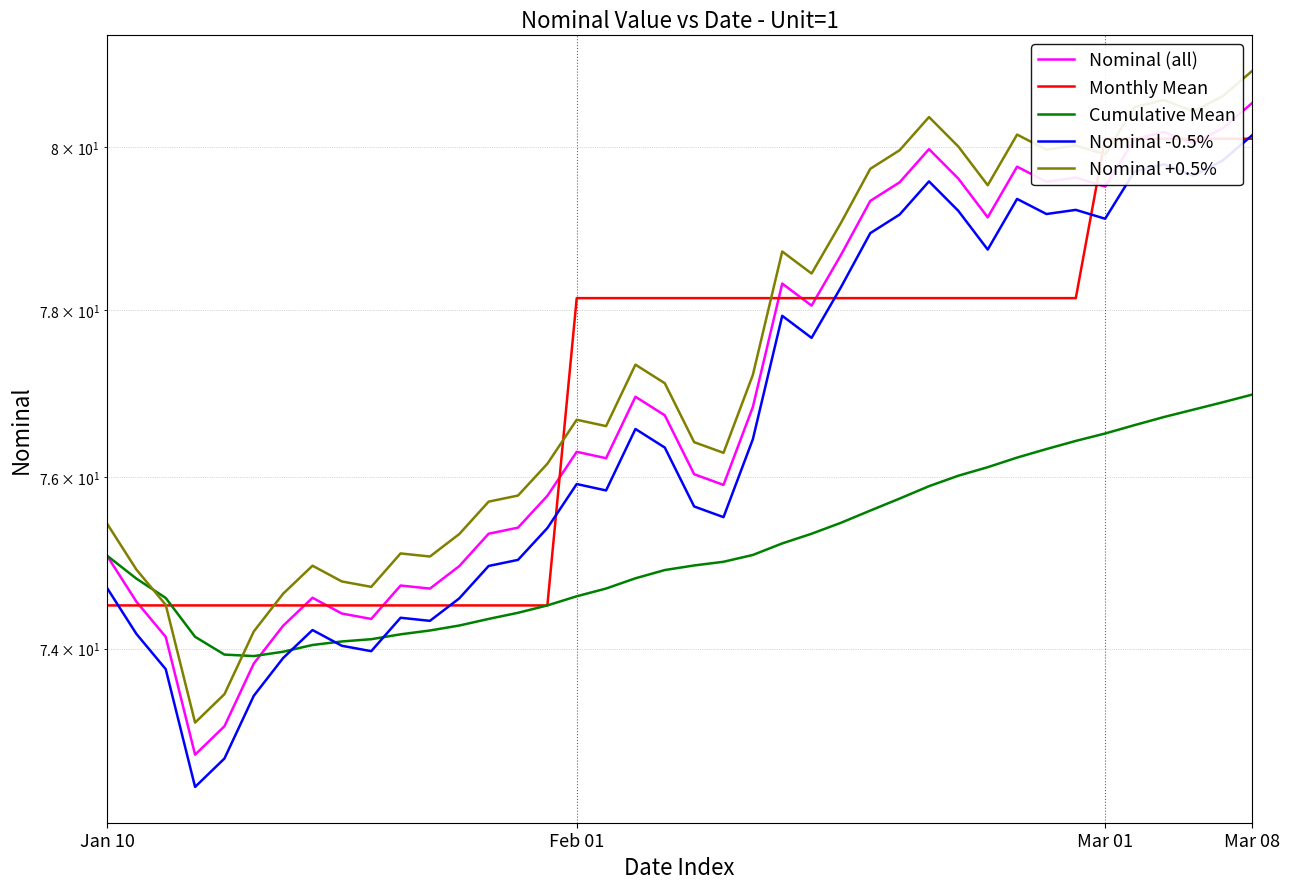

At how many categories does at least one series exceed 78?

24